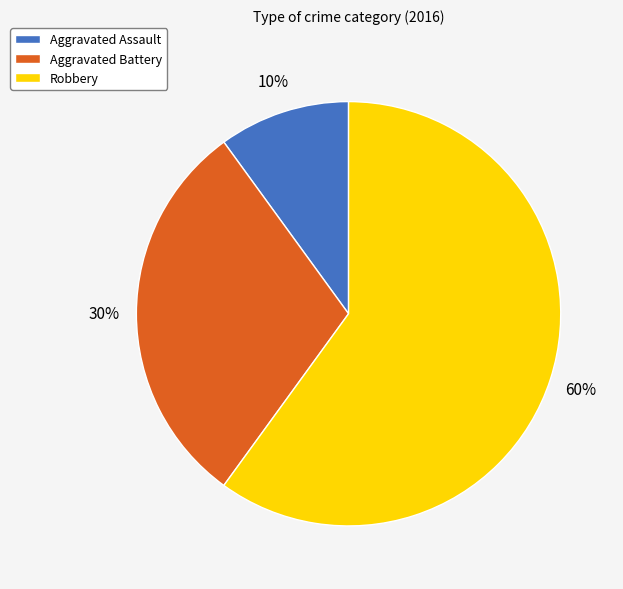

How many segments does this pie chart have?

3